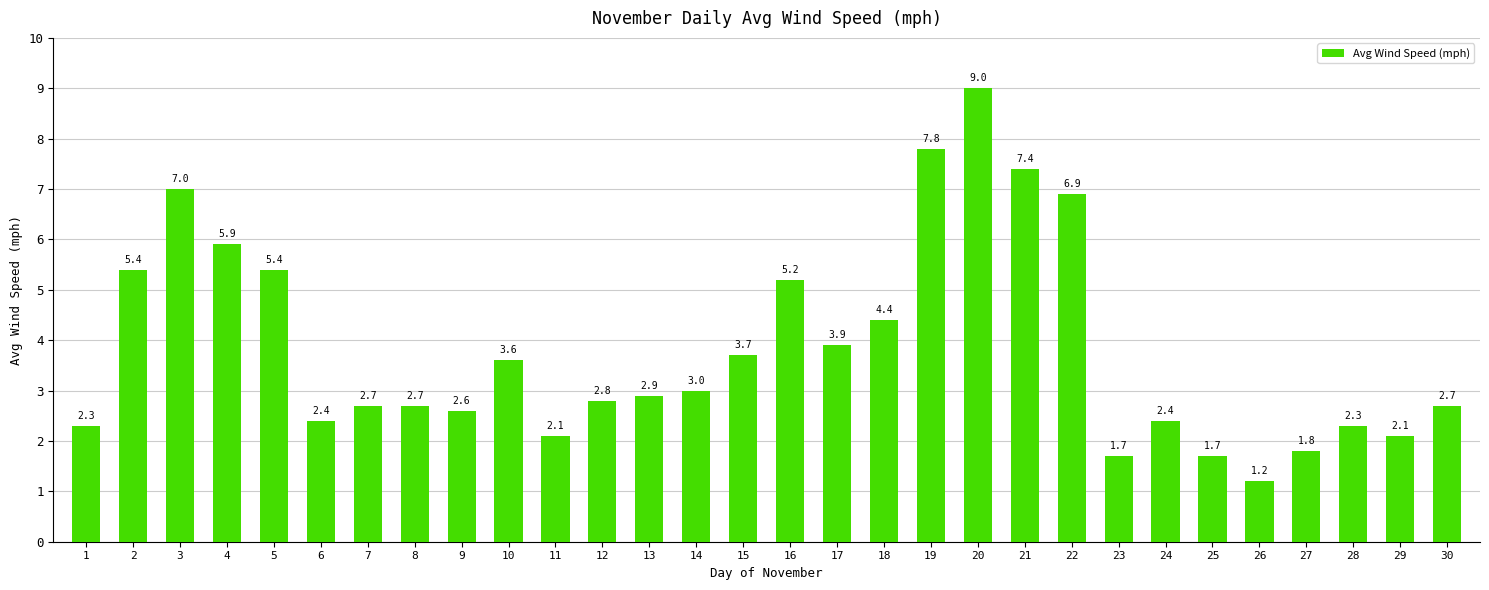

What is the difference between the values at 7 and 19?

5.1